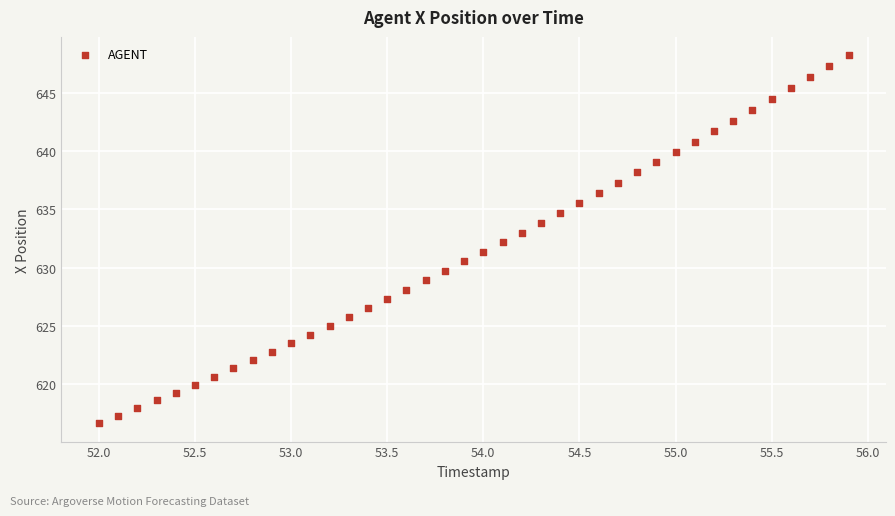

What is the range of X values (max minus min)?

3.9